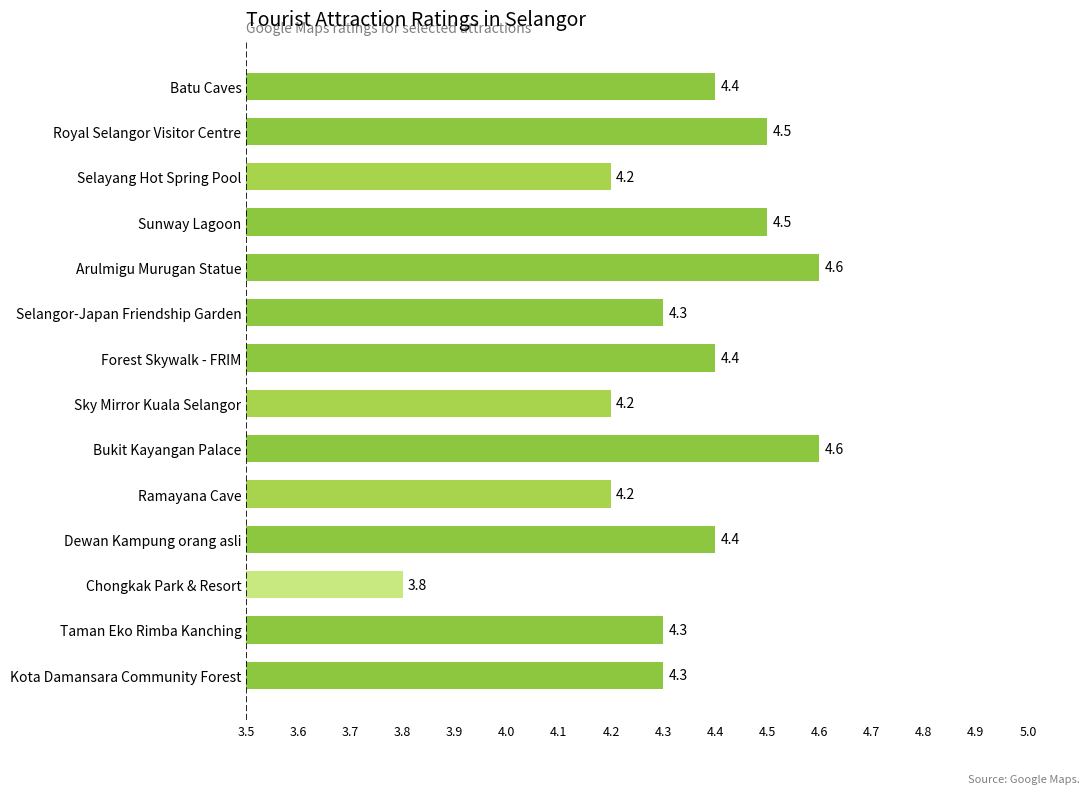

What is the sum of the values at Taman Eko Rimba Kanching and Sunway Lagoon?

8.8